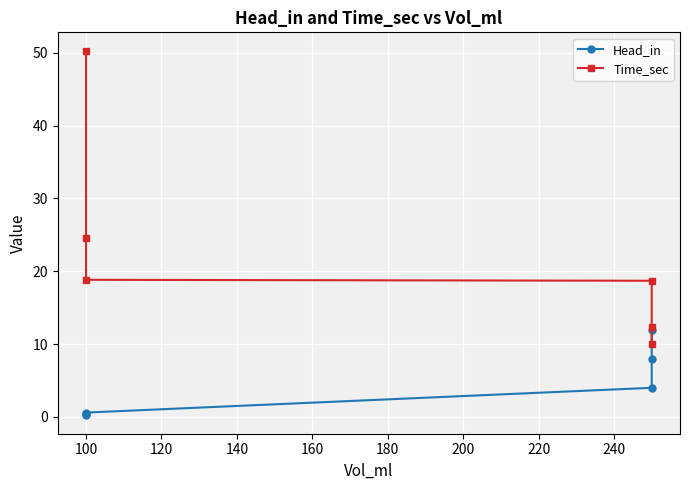

What is the sum of the Head_in values at 80 and 100?

0.6